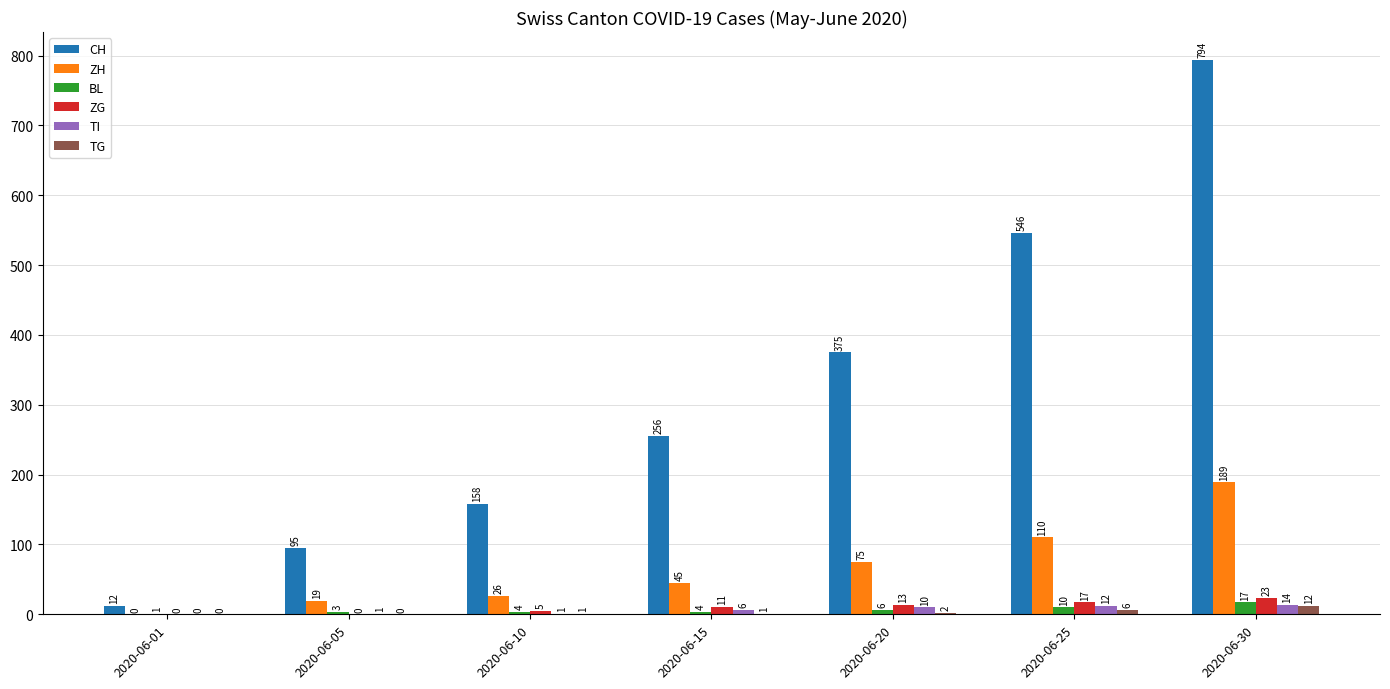

Which series has the largest total across all categories?

CH